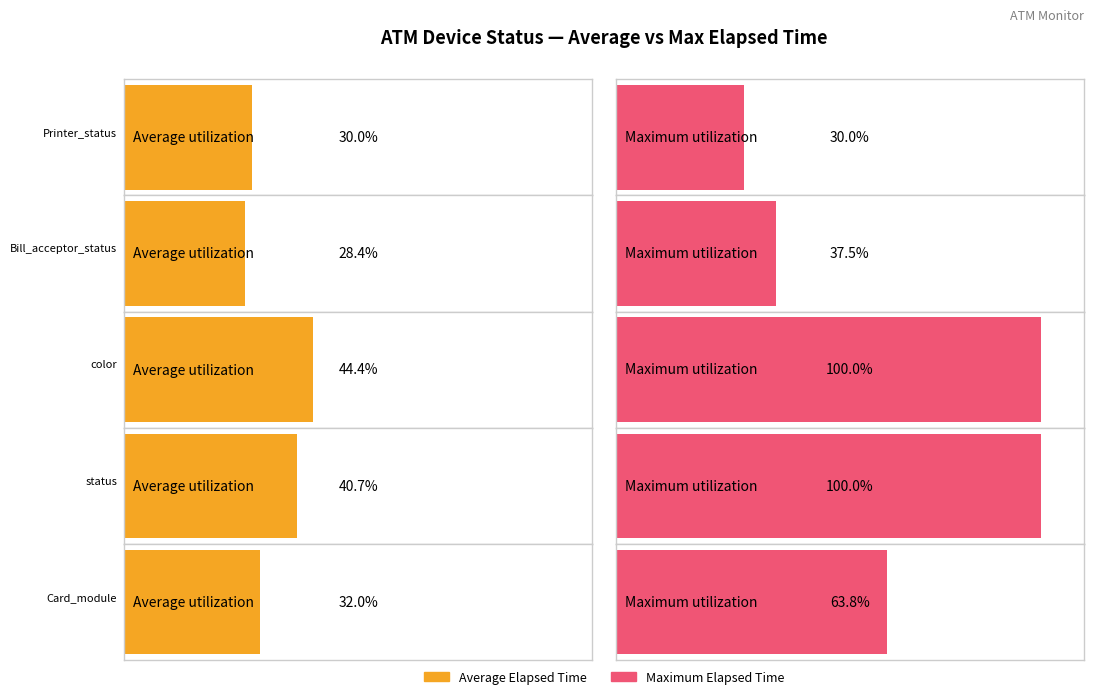

Is it true that Max_Elapsed_time equals 1509 at 18?

False